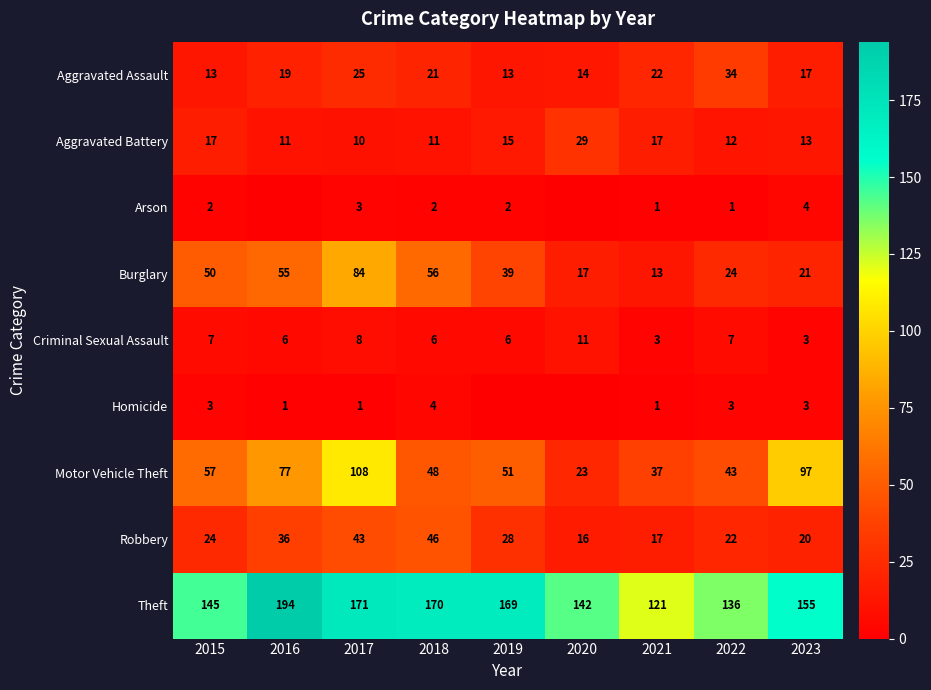

Rank the series at 2022 from lowest to highest value.

Arson, Homicide, Criminal Sexual Assault, Aggravated Battery, Robbery, Burglary, Aggravated Assault, Motor Vehicle Theft, Theft